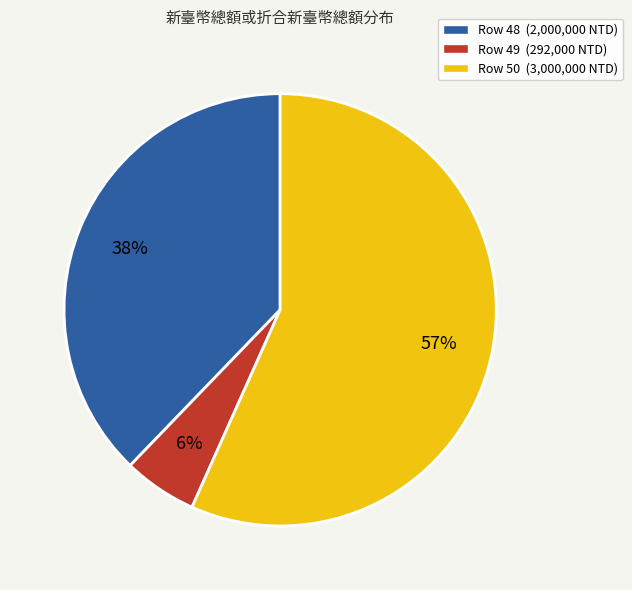

What is the smallest slice in the pie chart?

Row 49 (292,000 NTD)